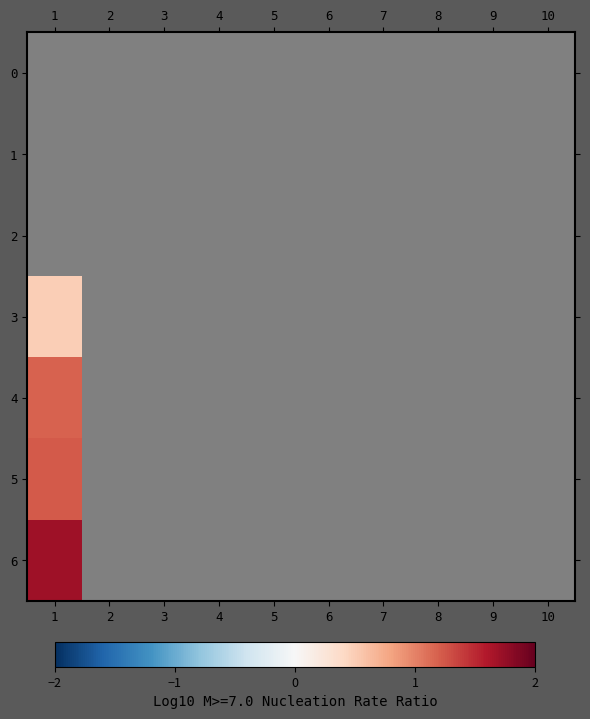

List the series in order of their overall mean, lowest first.

0, 1, 2, 3, 4, 5, 6